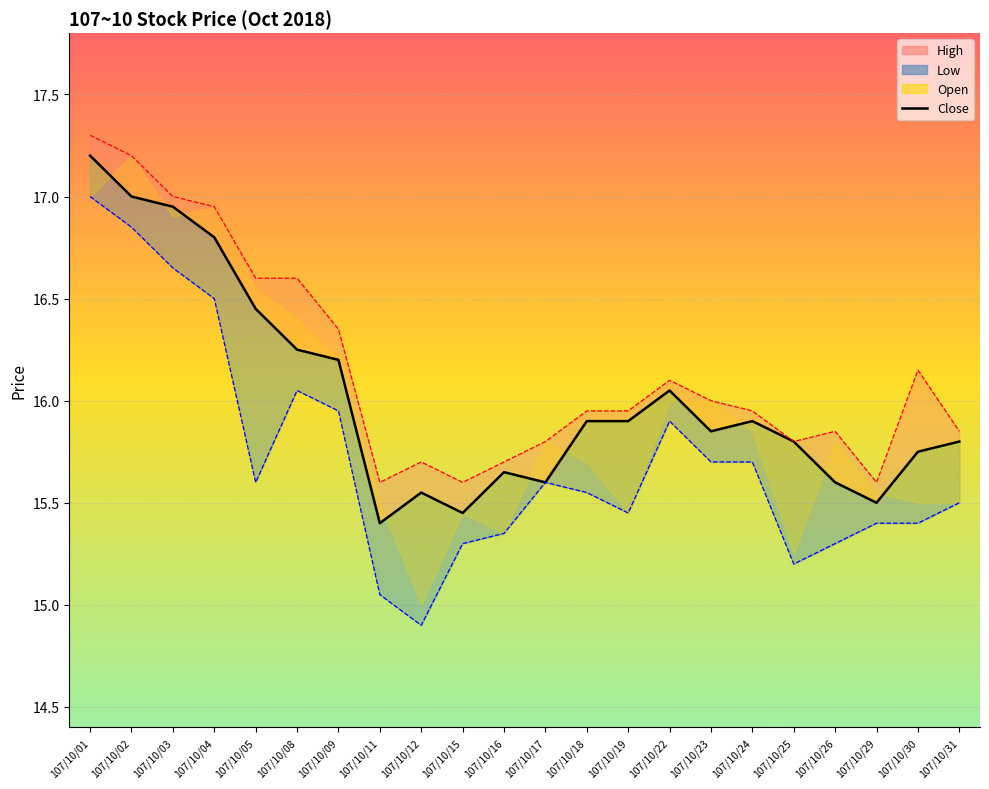

Rank the categories by value from highest to lowest.

107/10/01, 107/10/02, 107/10/03, 107/10/04, 107/10/05, 107/10/08, 107/10/09, 107/10/22, 107/10/18, 107/10/19, 107/10/24, 107/10/23, 107/10/25, 107/10/31, 107/10/30, 107/10/16, 107/10/17, 107/10/26, 107/10/12, 107/10/29, 107/10/15, 107/10/11